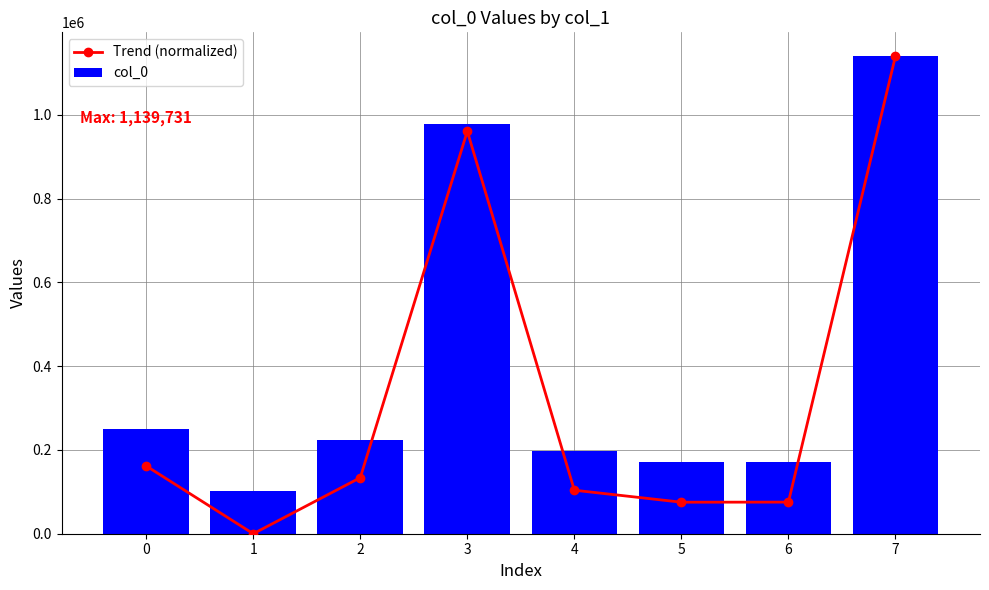

Which series has the largest total across all categories?

col_0